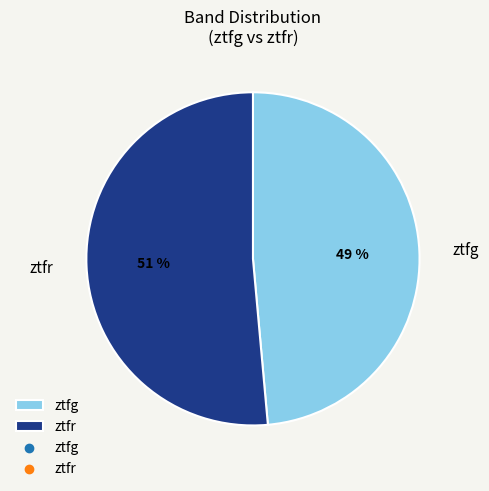

What percentage is the ztfg slice, to the nearest percent?

49%